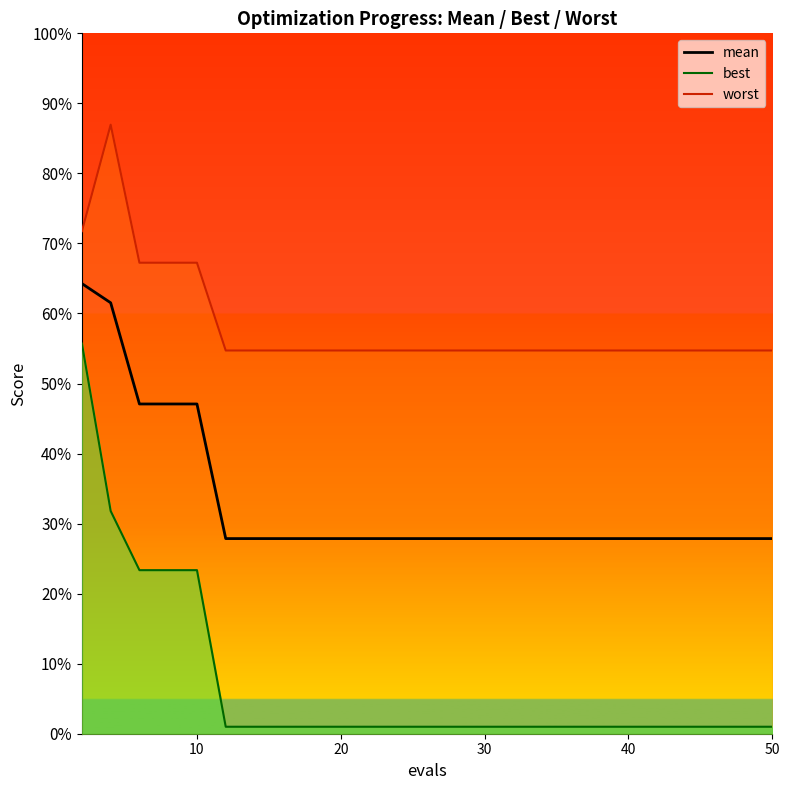

True or false: mean has more than 2 points higher than both neighbors.

False